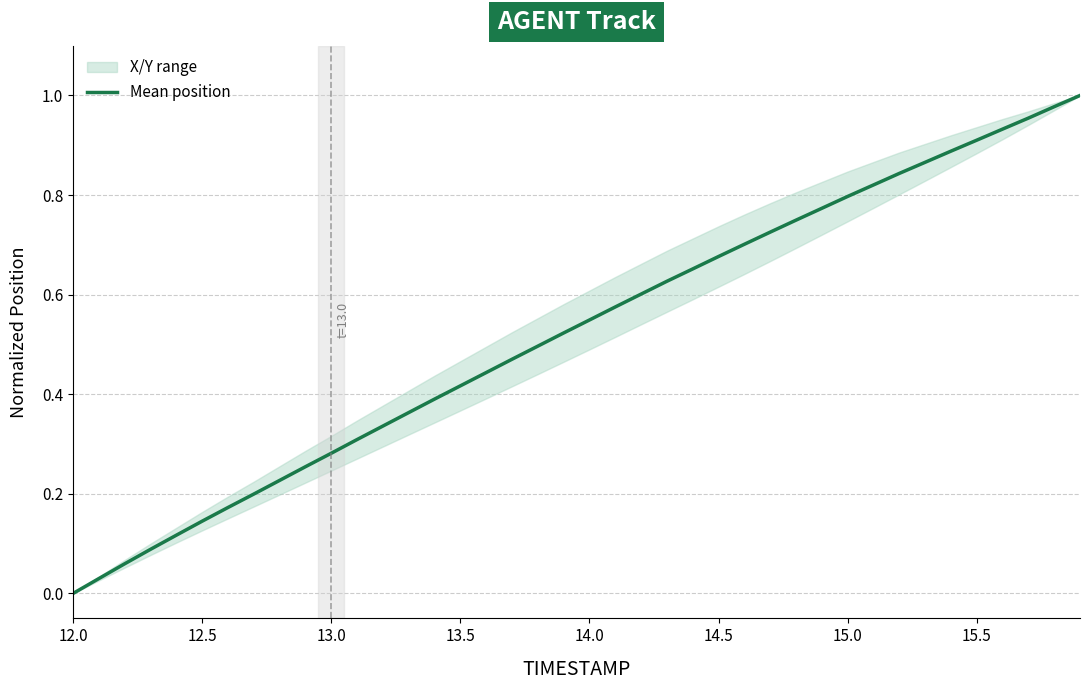

At which label is the value closest to 0?

12.0